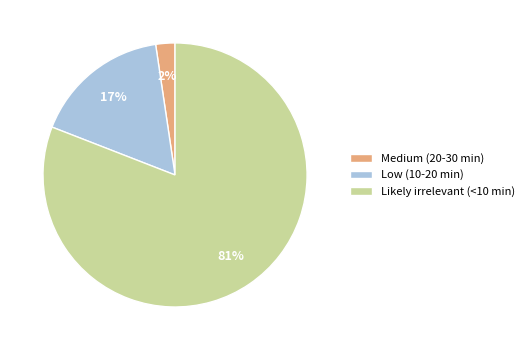

Rank the categories by value from highest to lowest.

Likely irrelevant (<10 min), Low (10-20 min), Medium (20-30 min)